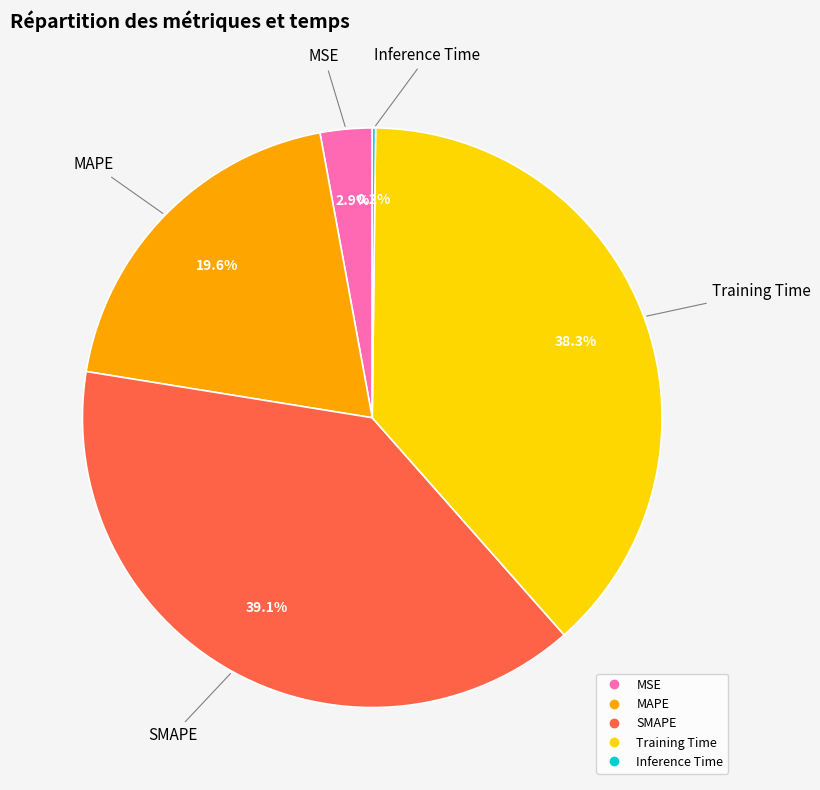

What portion of the pie excludes MSE?

97.1%